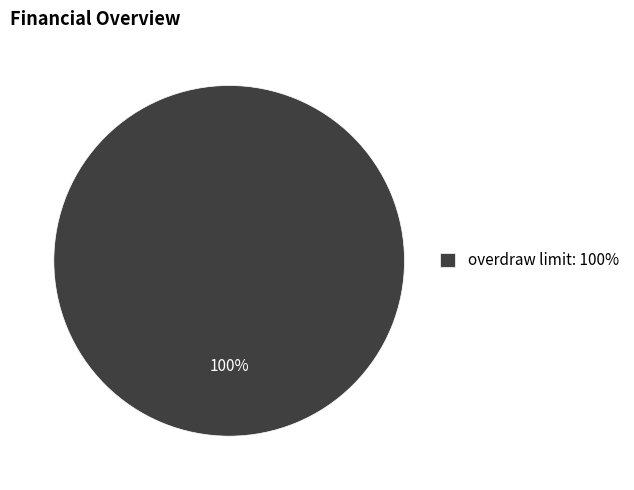

What percentage is the overdraw limit: 100% slice, to the nearest percent?

100%